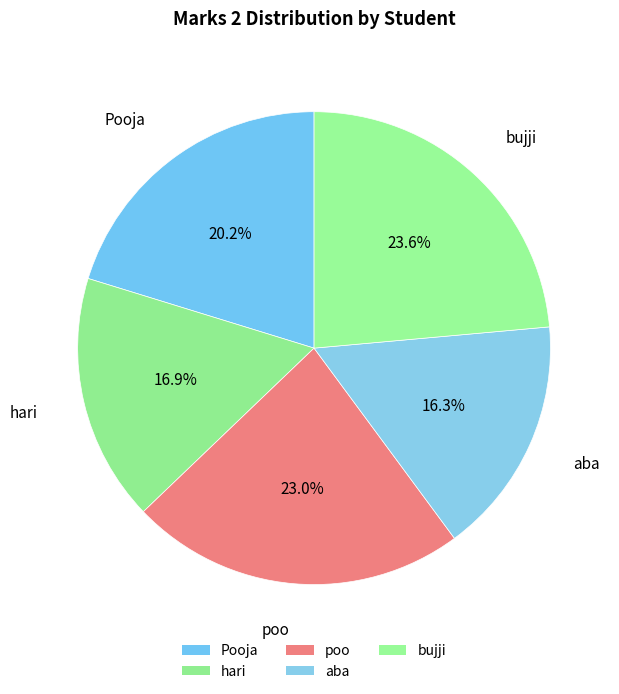

Do Pooja and bujji together represent more than half of the pie?

No